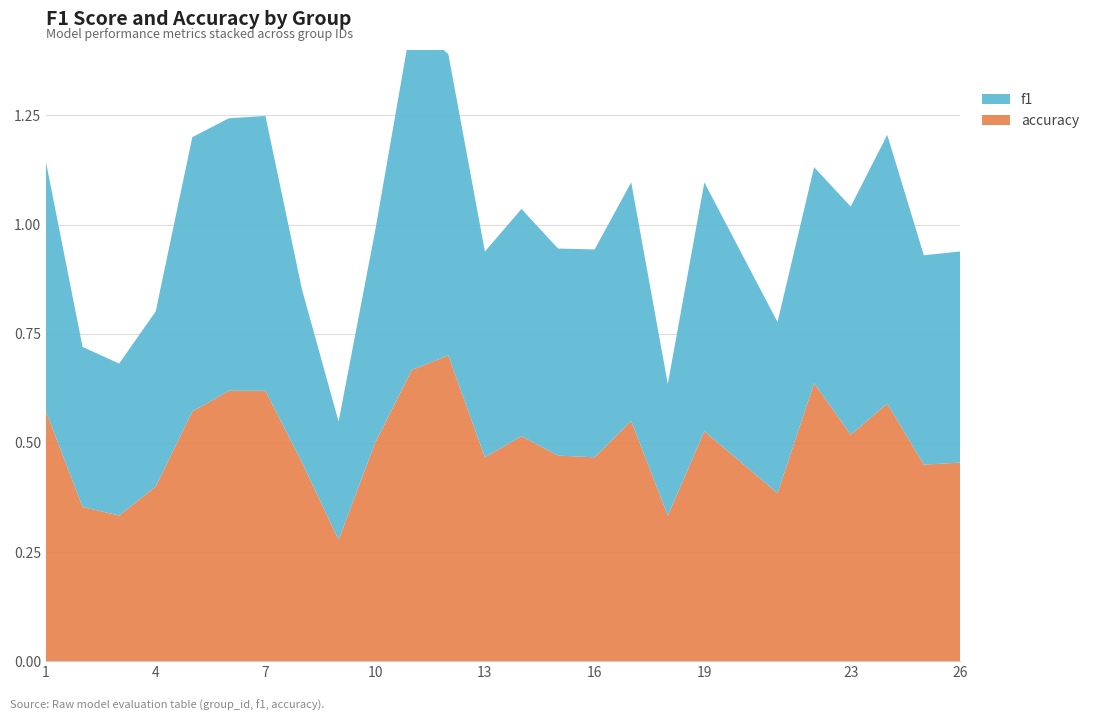

Reading right to left, transcribe all the data shown in this chart.

f1: 26=0.5	25=0.5	24=0.6	23=0.5	22=0.5	21=0.4	19=0.6	18=0.3	17=0.5	16=0.5	15=0.5	14=0.5	13=0.5	12=0.7	11=0.8	10=0.5	9=0.3	8=0.4	7=0.6	6=0.6	5=0.6	4=0.4	3=0.3	2=0.4	1=0.6
accuracy: 26=0.5	25=0.5	24=0.6	23=0.5	22=0.6	21=0.4	19=0.5	18=0.3	17=0.6	16=0.5	15=0.5	14=0.5	13=0.5	12=0.7	11=0.7	10=0.5	9=0.3	8=0.5	7=0.6	6=0.6	5=0.6	4=0.4	3=0.3	2=0.4	1=0.6